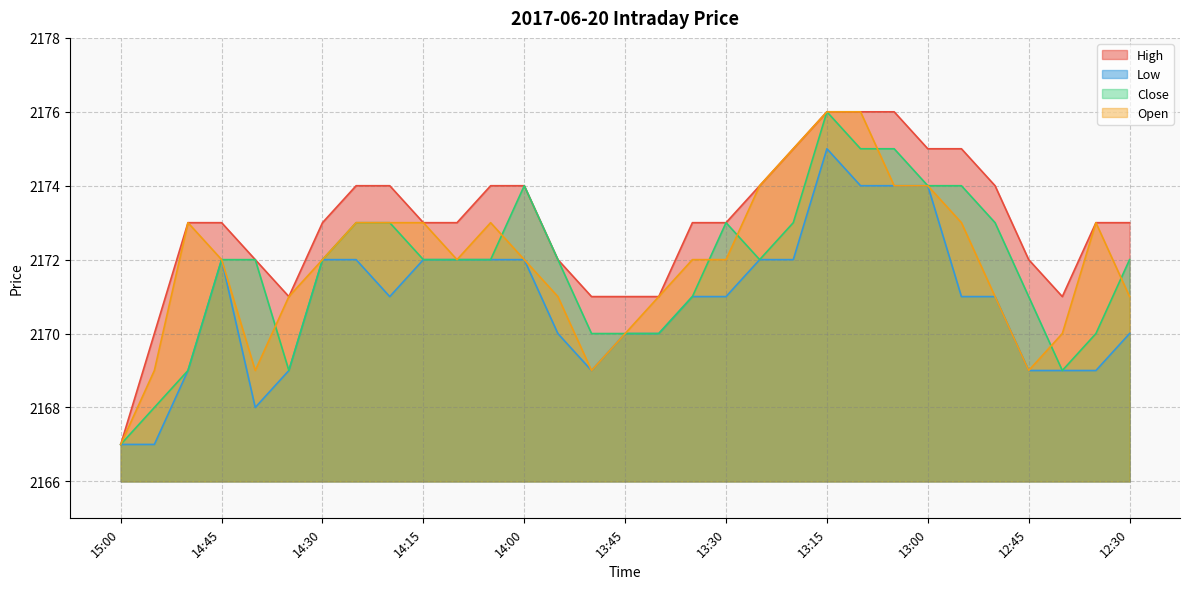

At how many categories does at least one series exceed 2169?

30